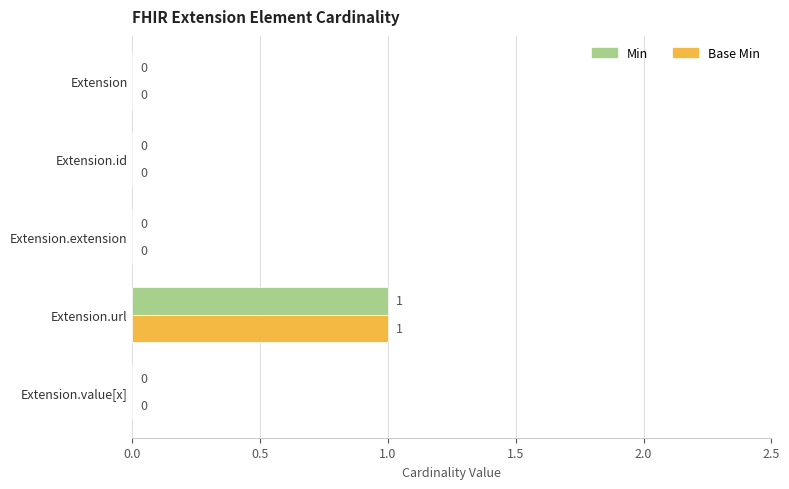

How many Base Min values are between 0 and 1?

5